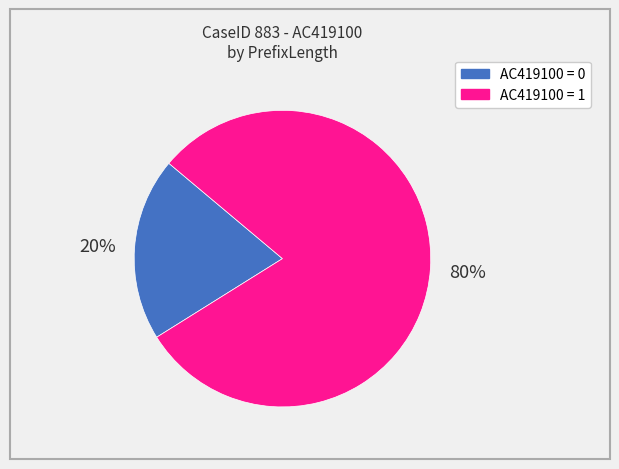

Count the number of slices in the pie.

2